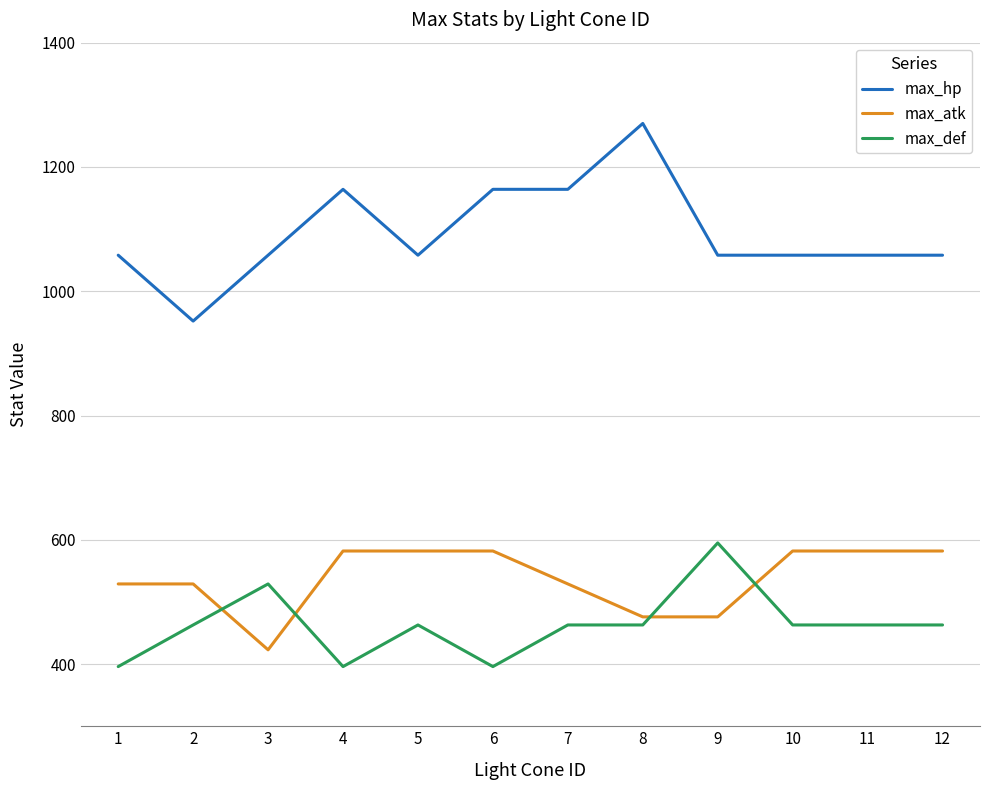

What are all the series names shown in the legend?

max_hp, max_atk, max_def